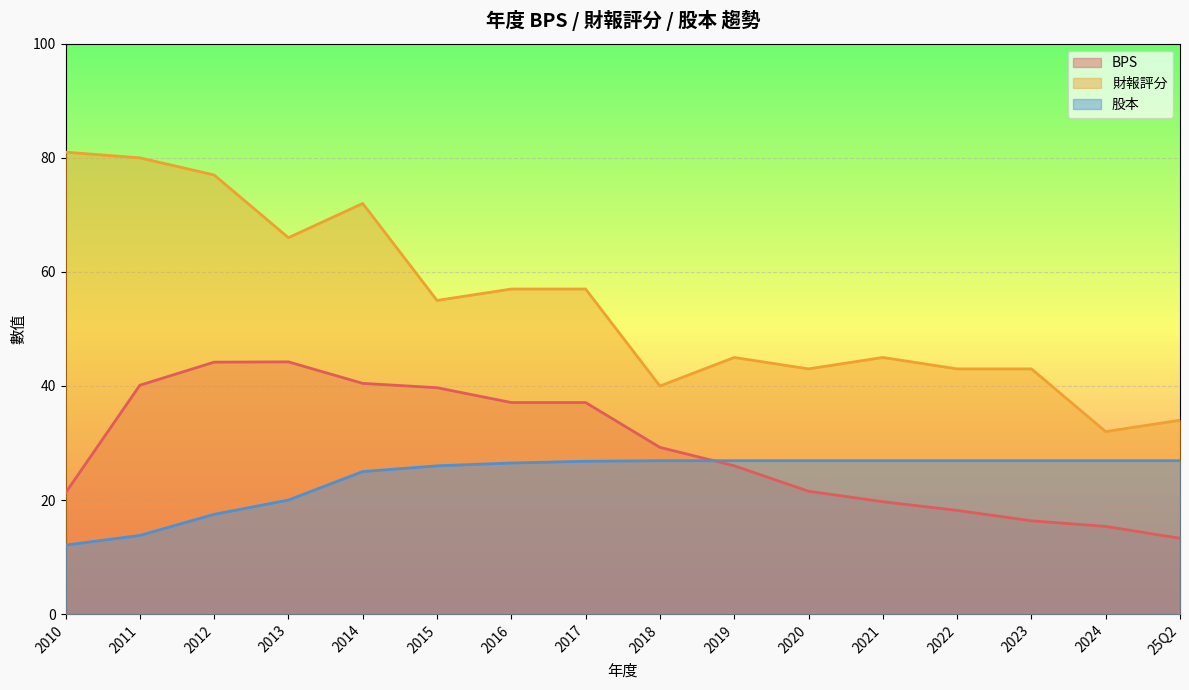

What is the label of the 1st point from the left?

2010